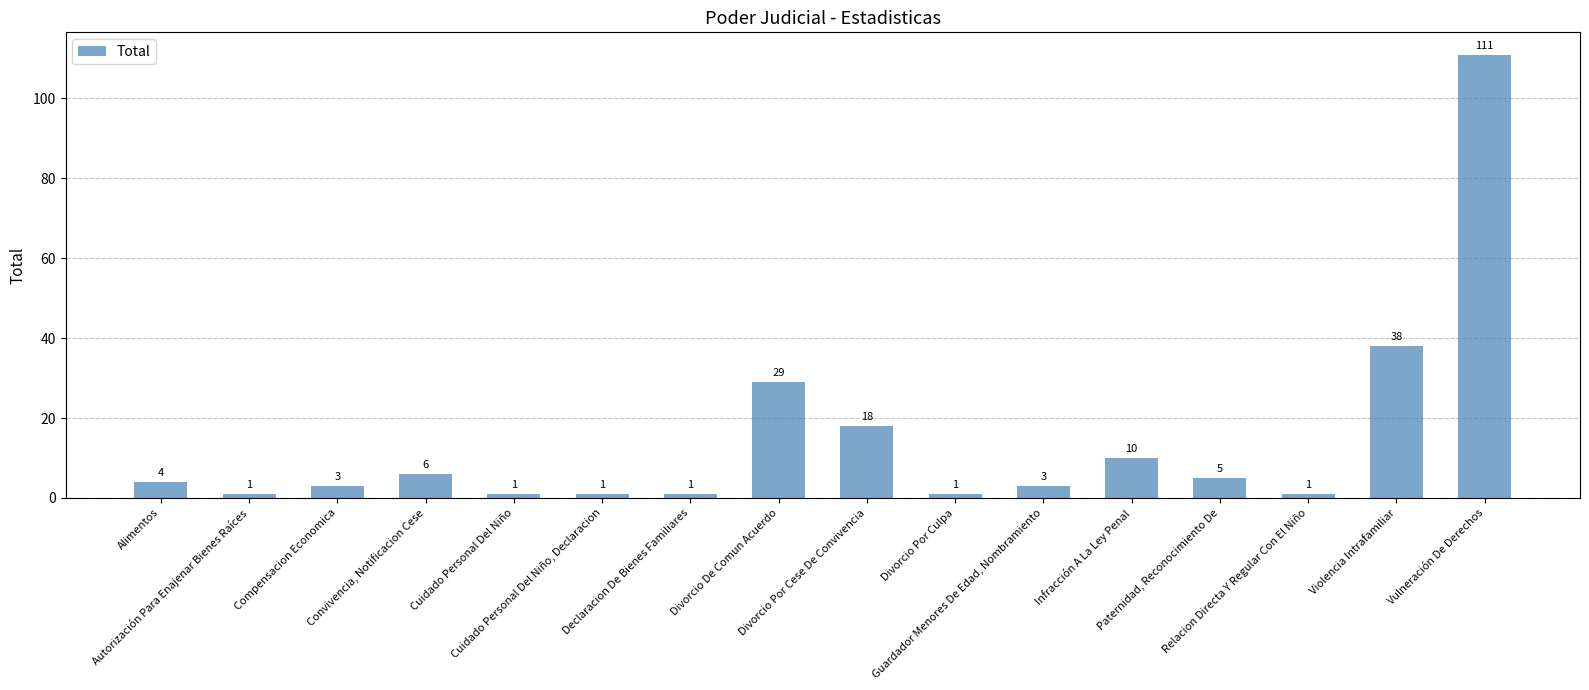

What is the maximum value shown in the chart?

111